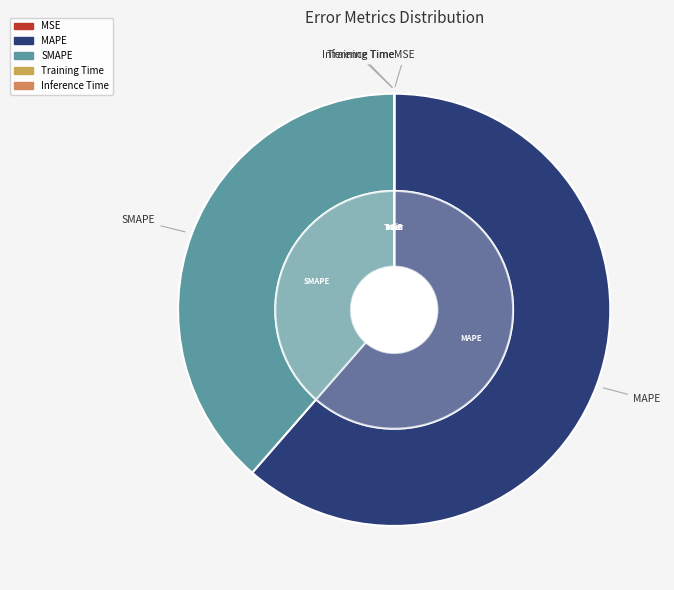

Which slice represents more than half of the pie?

MAPE